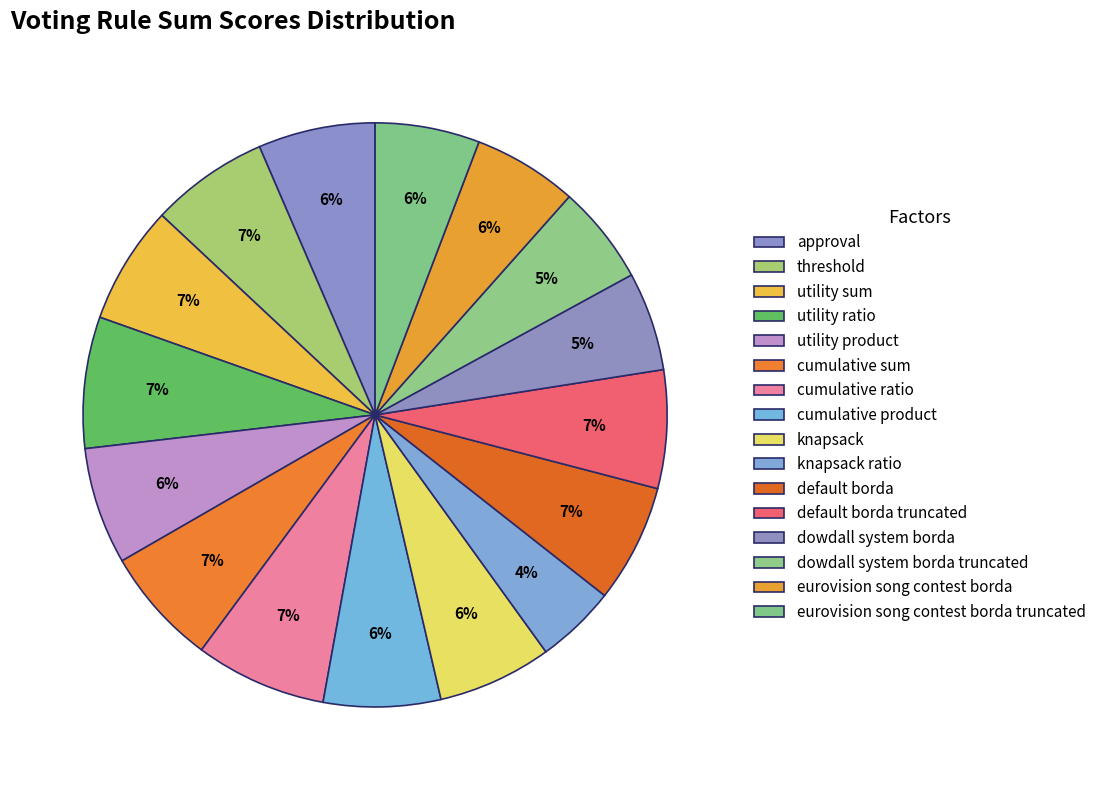

Rank the categories by value from lowest to highest.

knapsack ratio, dowdall system borda, dowdall system borda truncated, eurovision song contest borda, eurovision song contest borda truncated, knapsack, approval, utility product, cumulative product, threshold, utility sum, cumulative sum, default borda, default borda truncated, utility ratio, cumulative ratio